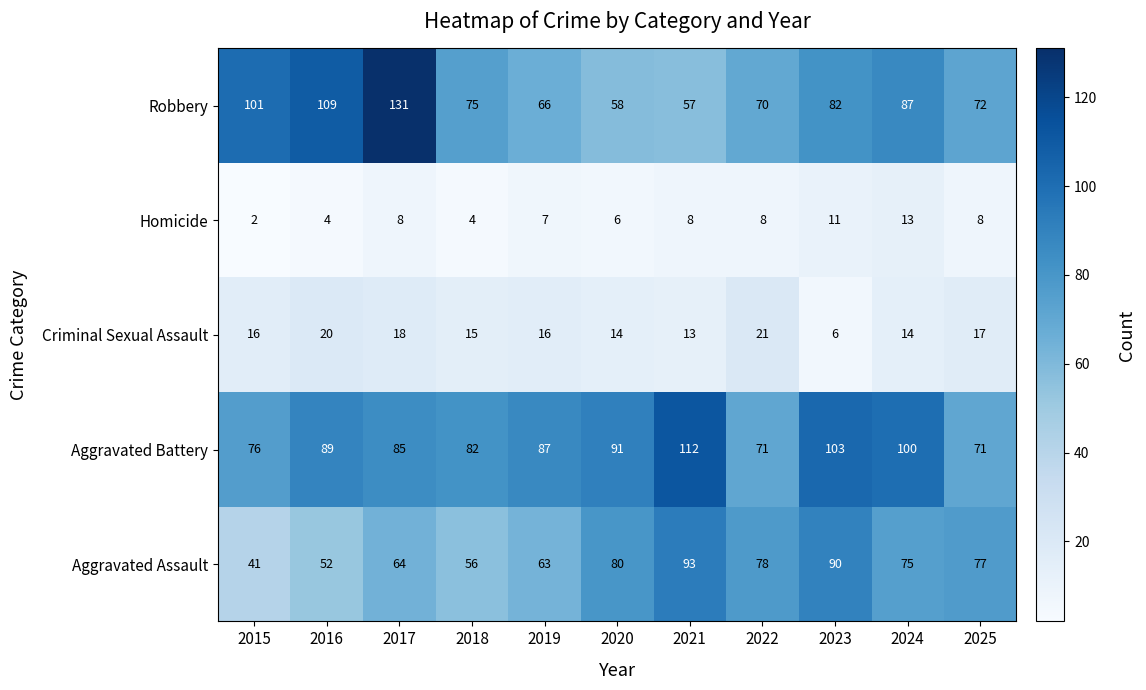

Which series changed the most between 2018 and 2022?

Aggravated Assault